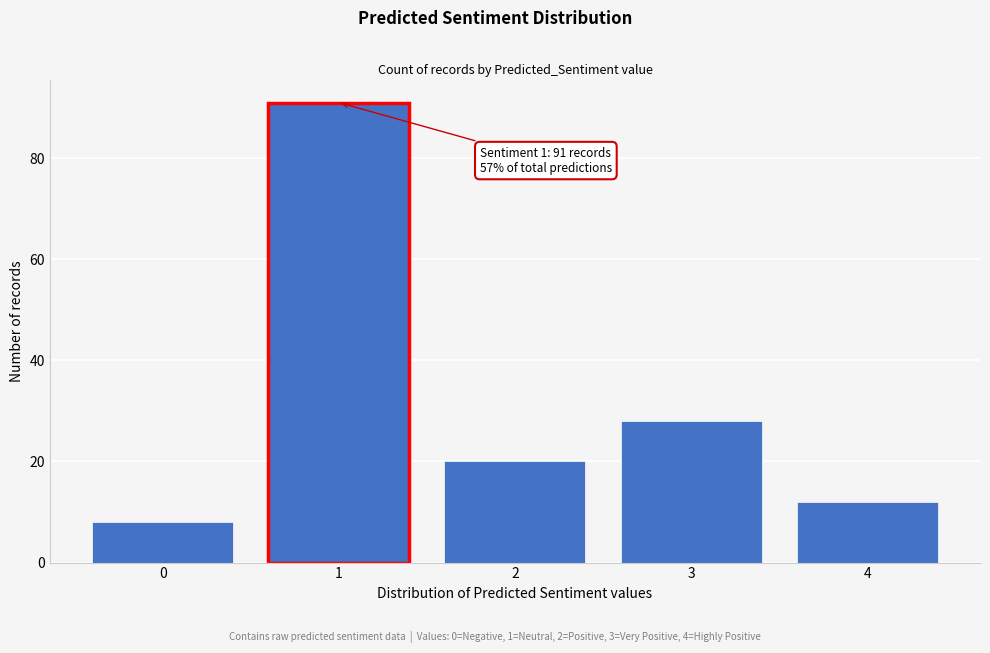

Reading left to right, list all the values displayed in this chart.

8	91	20	28	12